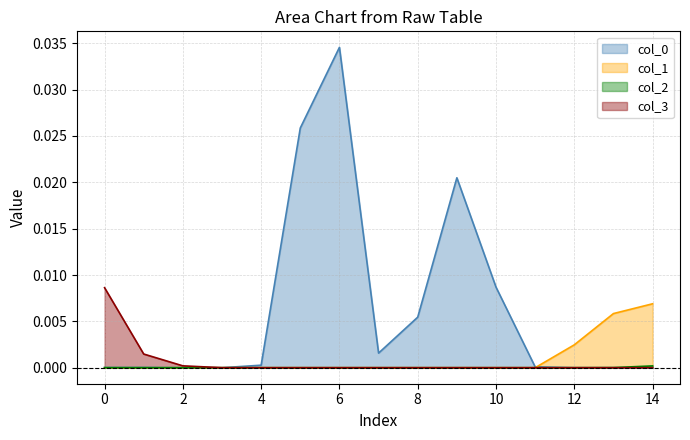

Is the value of col_0 at 13 greater than the value of col_2 at 14?

No